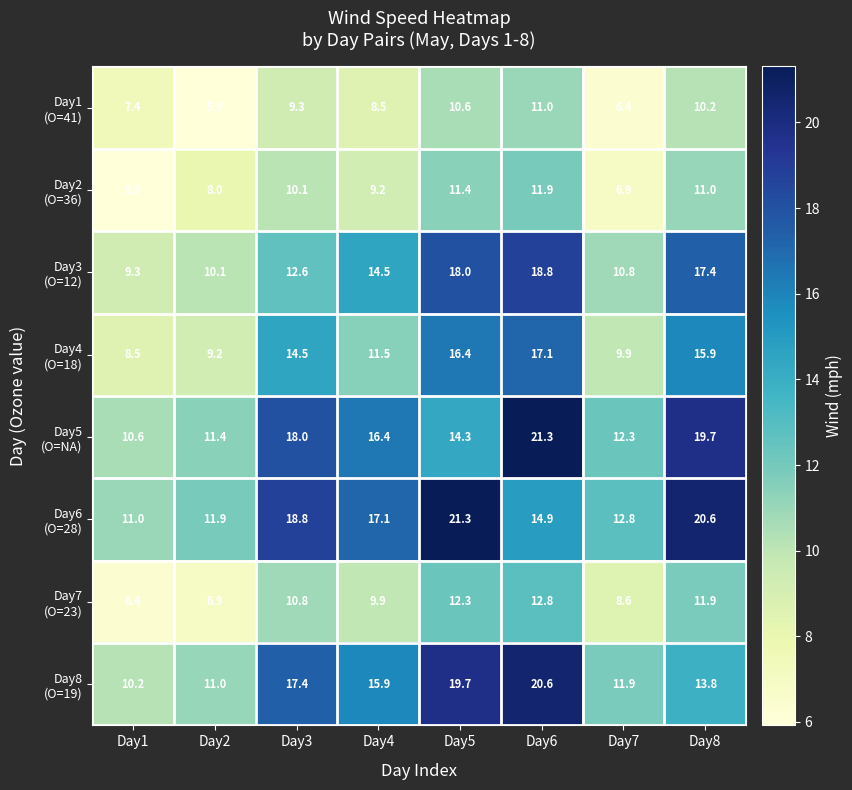

What is the difference between the highest and lowest values at Day5?

10.7